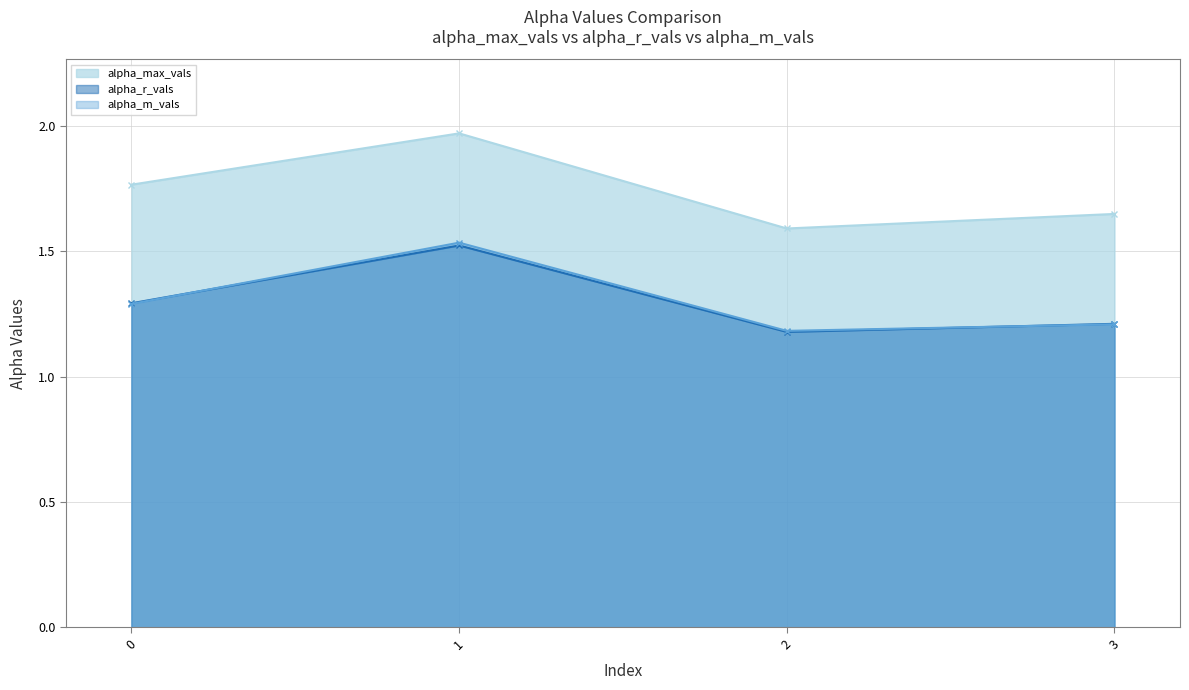

What is the total value across all series at 0?

4.3